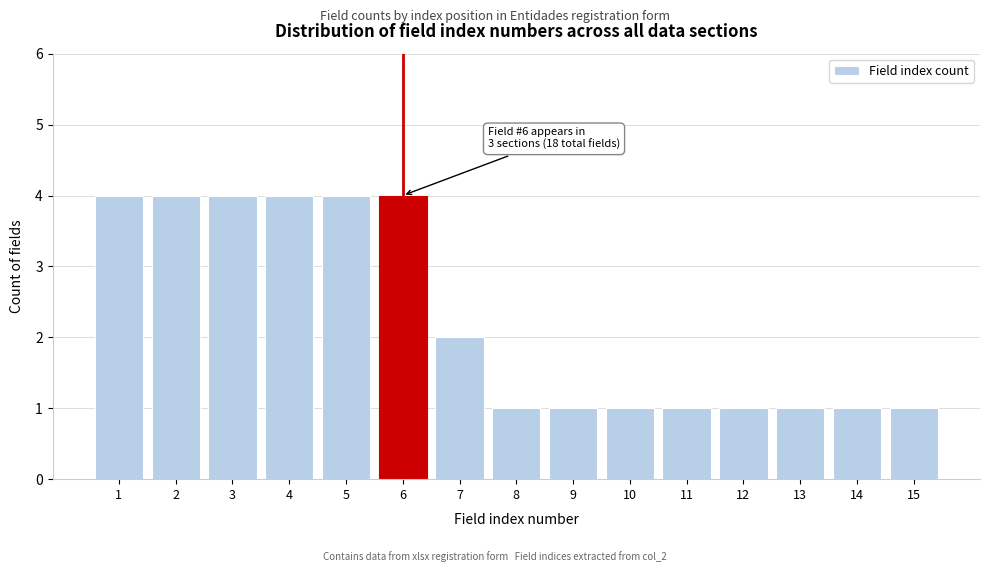

Reading right to left, transcribe all the data shown in this chart.

1	1	1	1	1	1	1	1	2	4	4	4	4	4	4